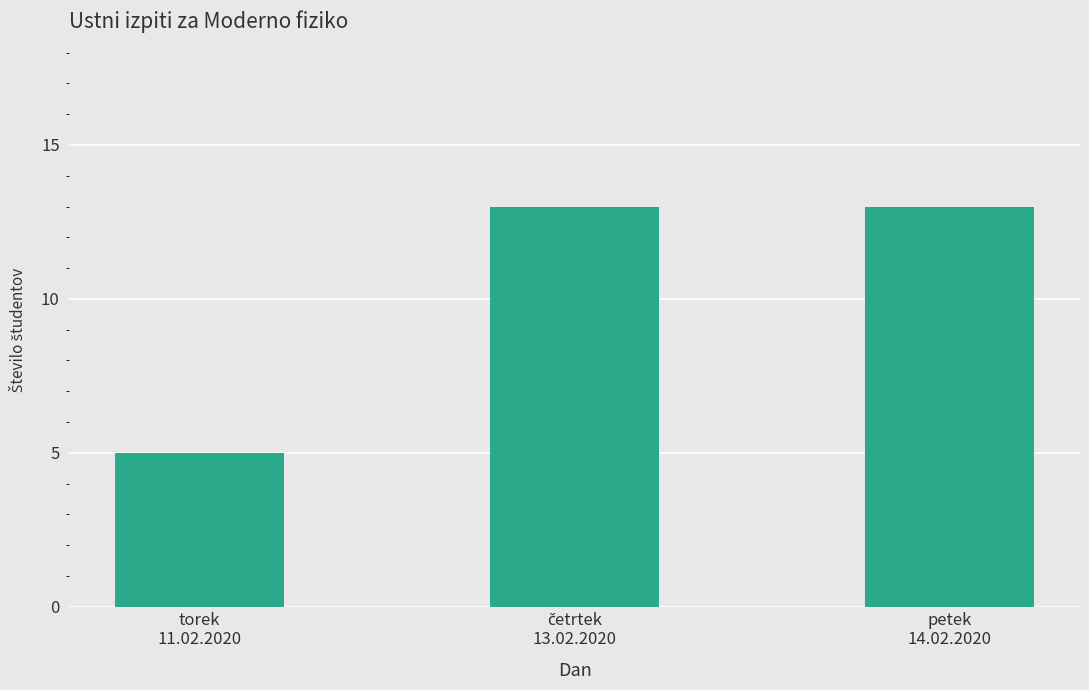

What is the minimum value shown in the chart?

5